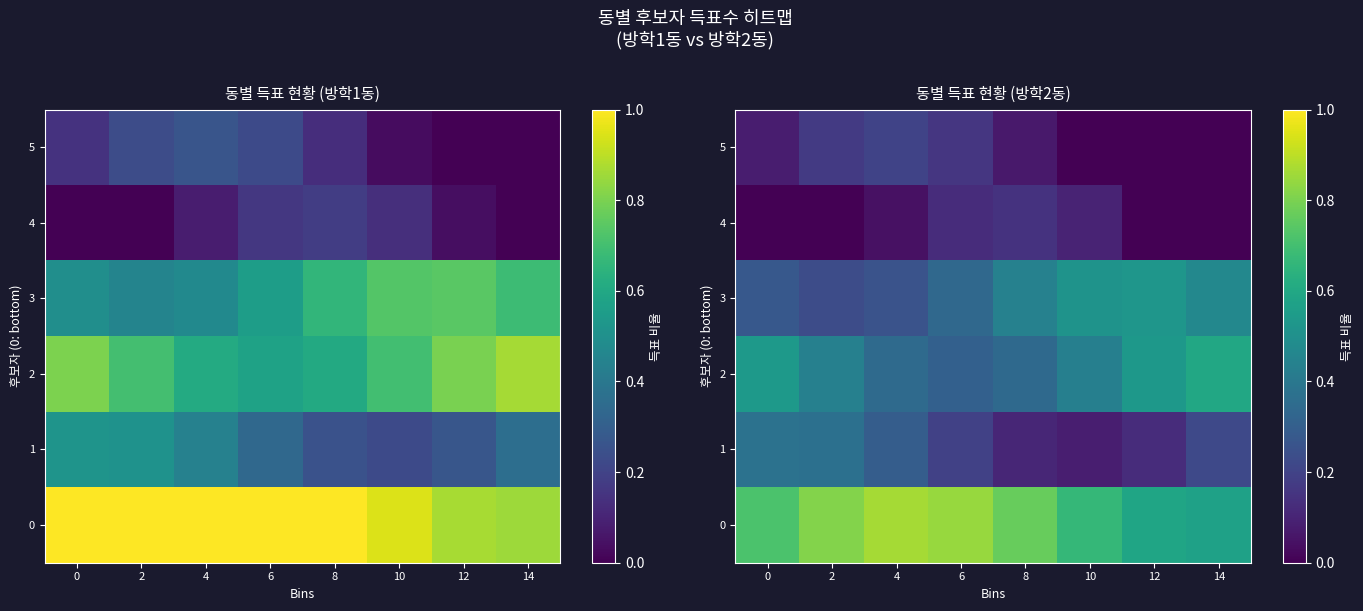

The 1 series shows 0.2 at 8. True or false?

False